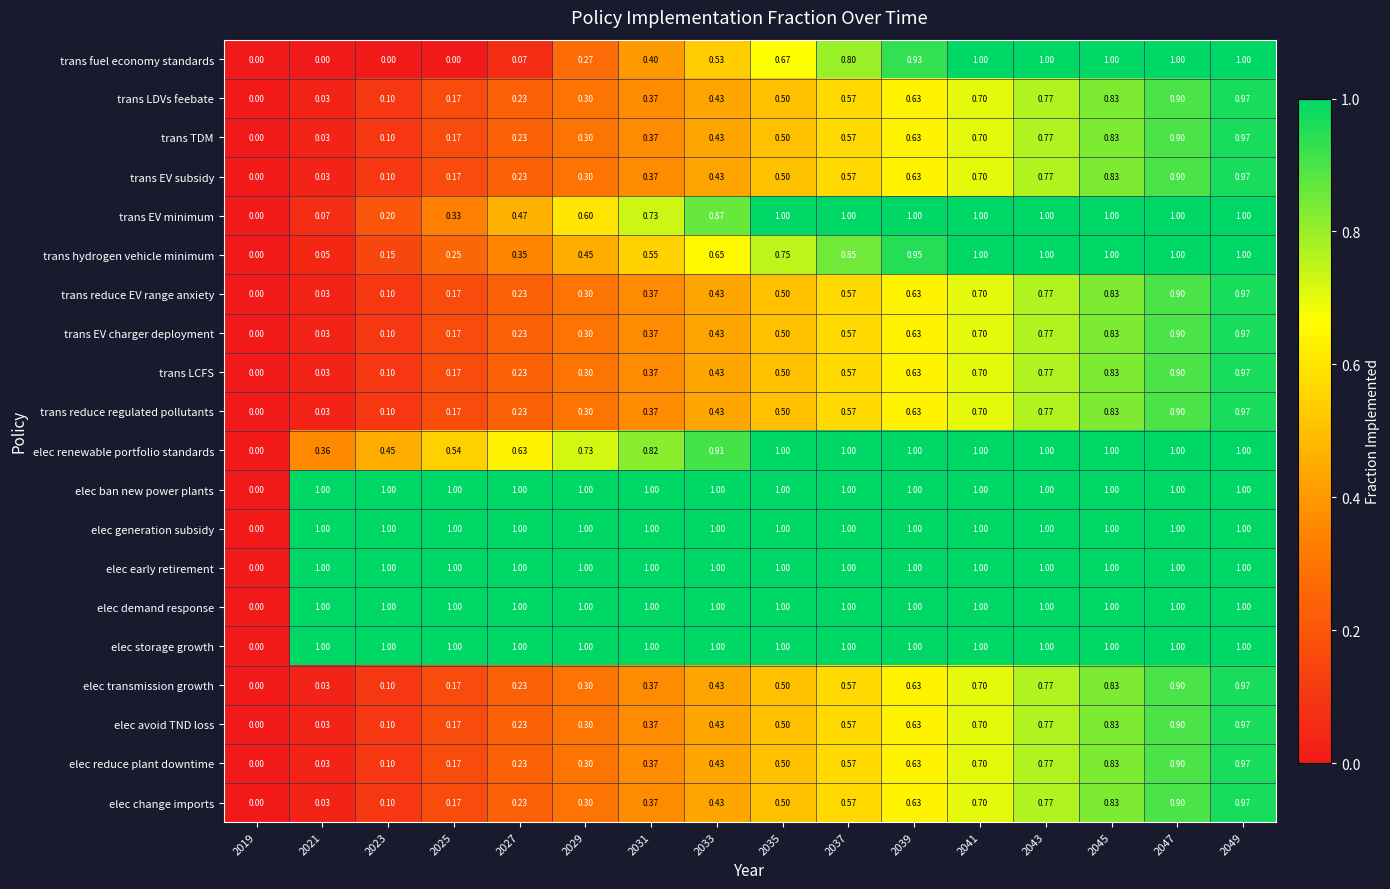

Between 2023 and 2029, which series saw the biggest shift?

trans EV minimum